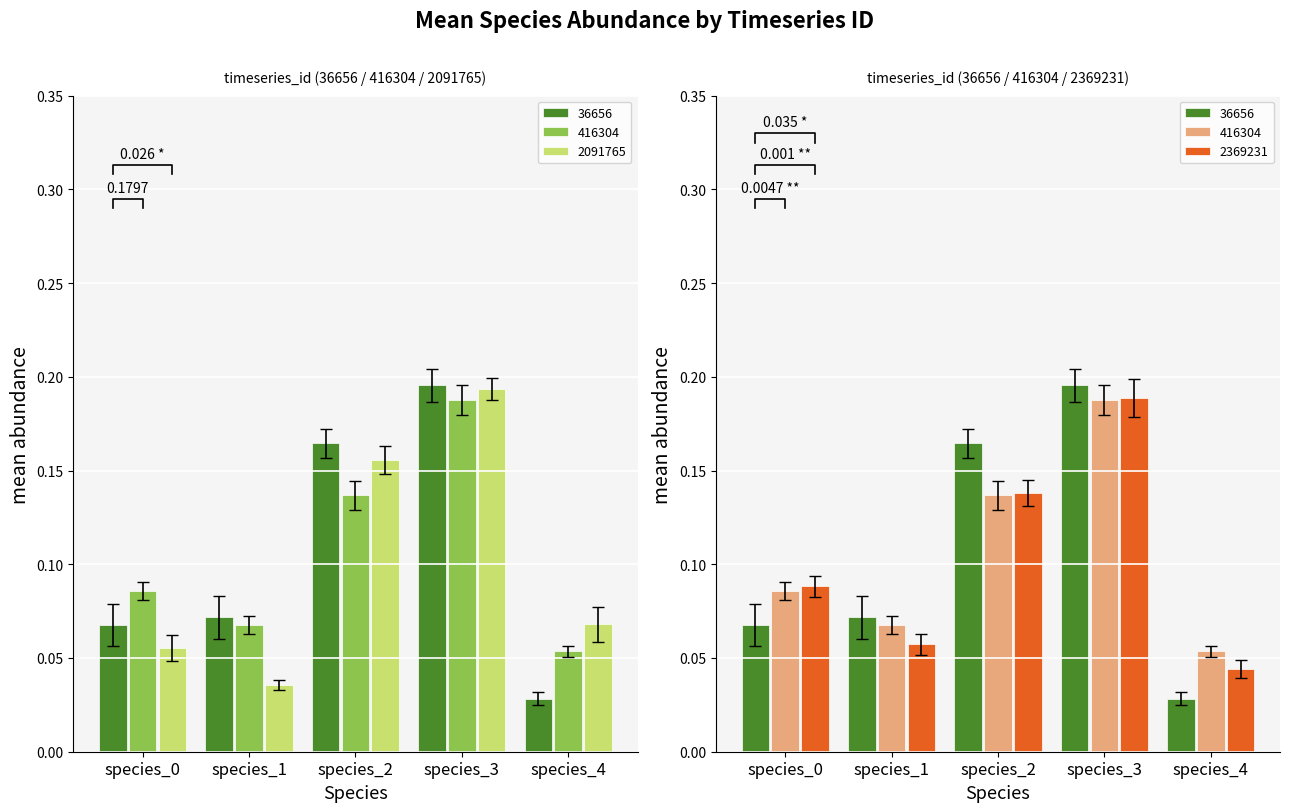

The value of species_1 at 416304 is 0.0. True or false?

False